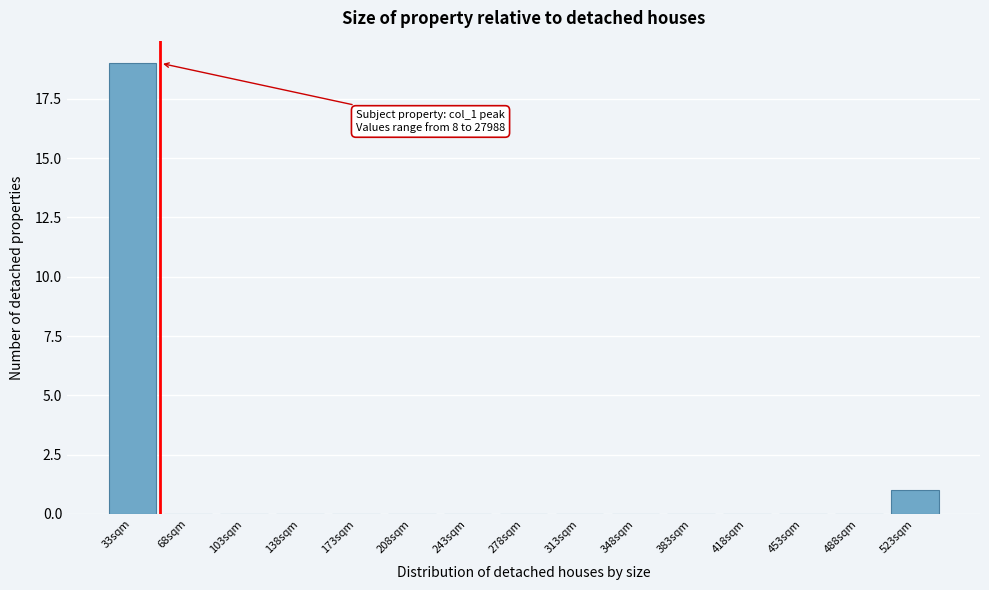

Reading left to right, what are all the values shown in this chart?

33sqm=19	68sqm=0	103sqm=0	138sqm=0	173sqm=0	208sqm=0	243sqm=0	278sqm=0	313sqm=0	348sqm=0	383sqm=0	418sqm=0	453sqm=0	488sqm=0	523sqm=1